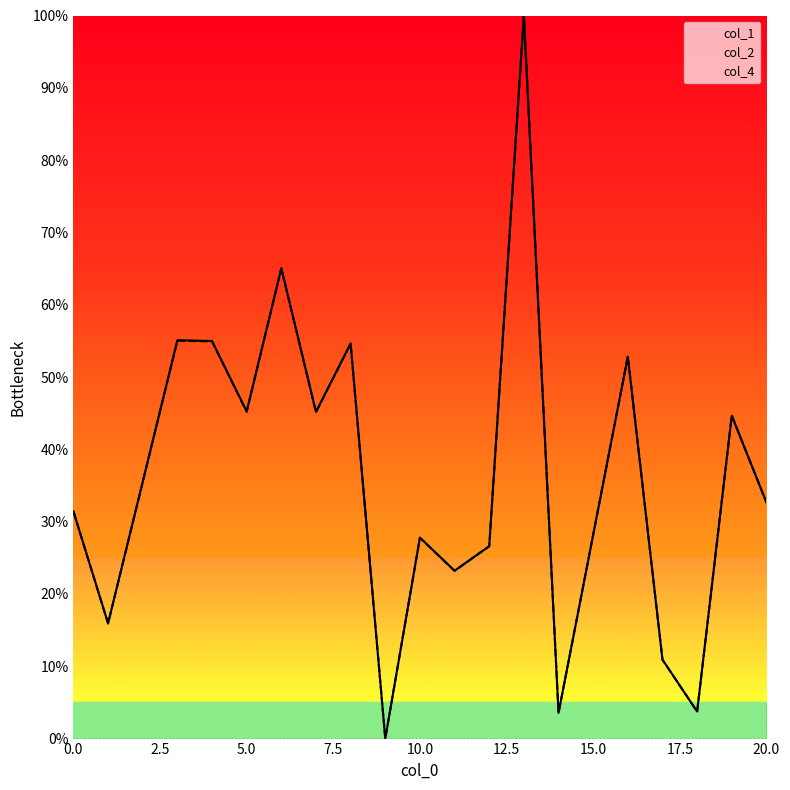

How many lines are shown in the chart?

3